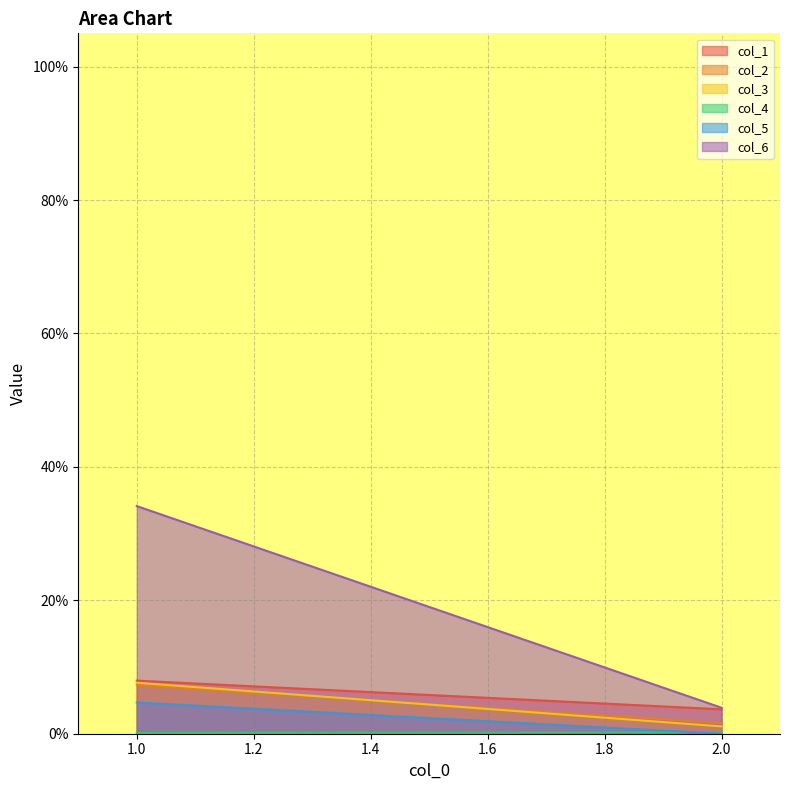

At which category is the sum across all series the highest?

1